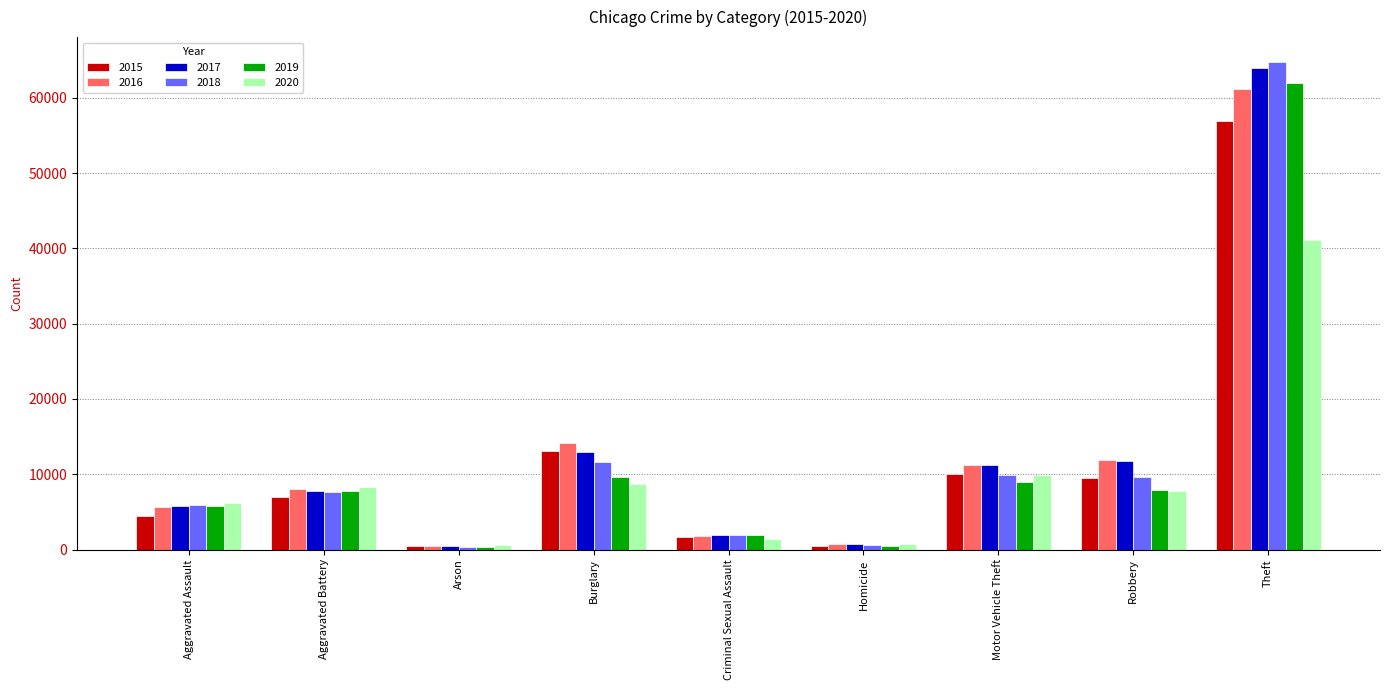

What is the sum of the 2020 values at Burglary and Motor Vehicle Theft?

18575